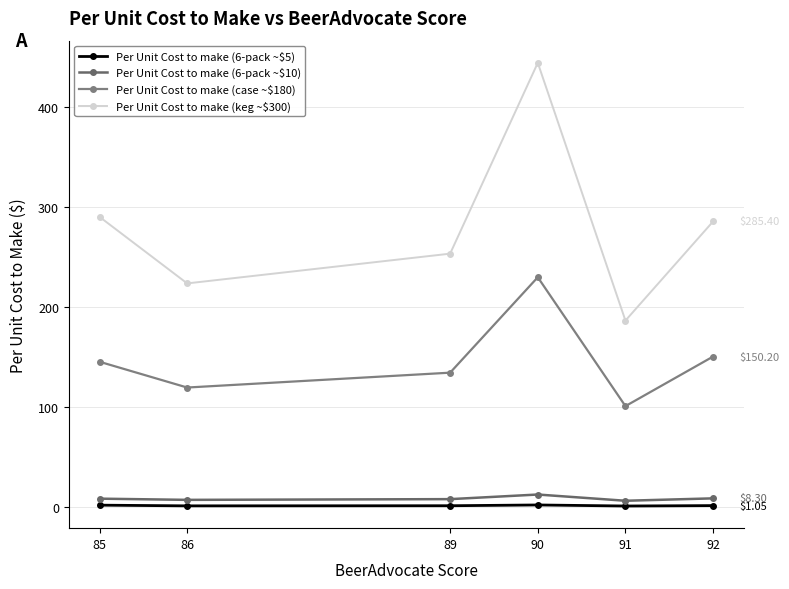

True or false: Per Unit Cost to make (6-pack ~$5) has more than 0 points higher than both neighbors.

True